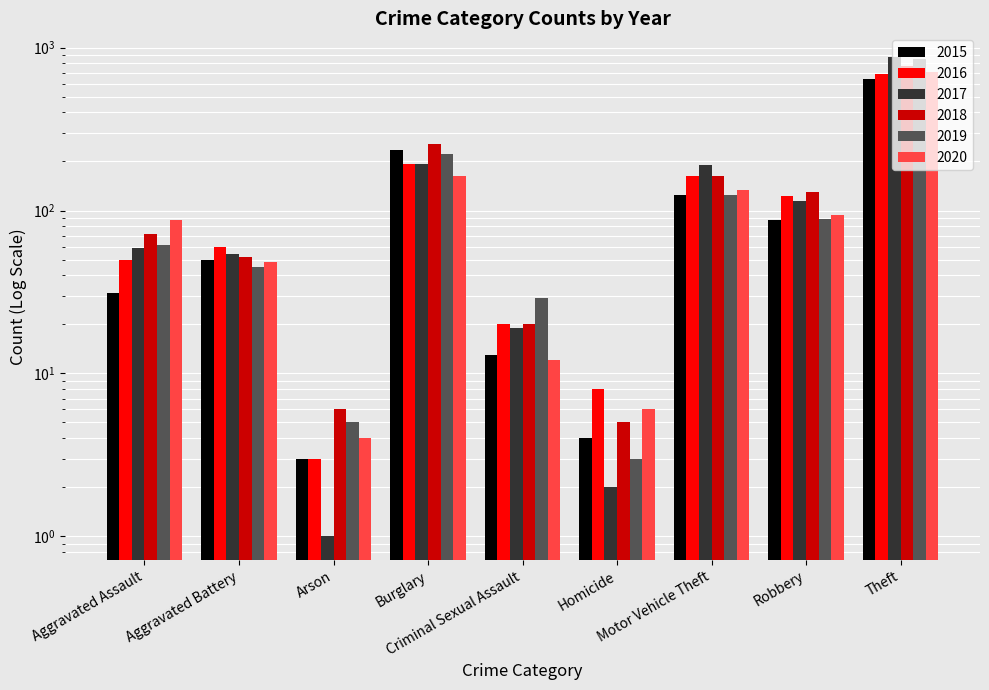

At which category does the chart reach its peak across all series?

Theft